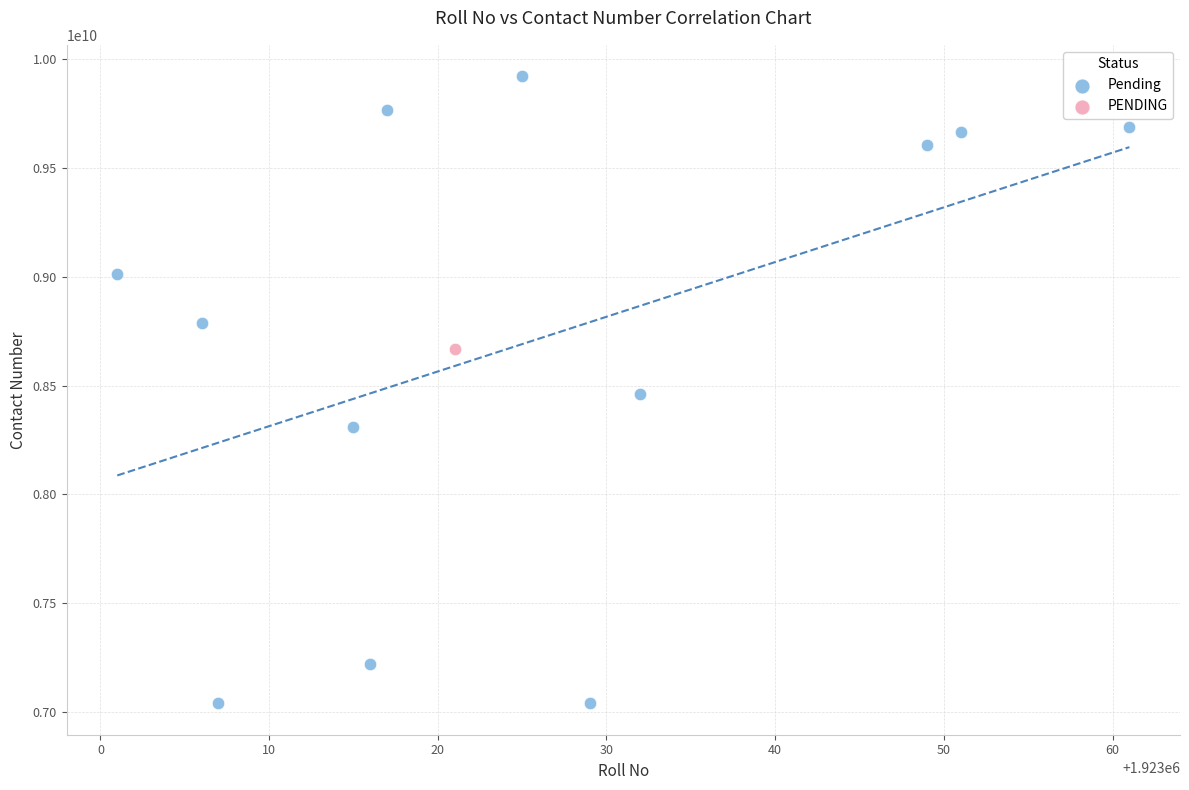

What are all the series names shown in the legend?

Pending, PENDING